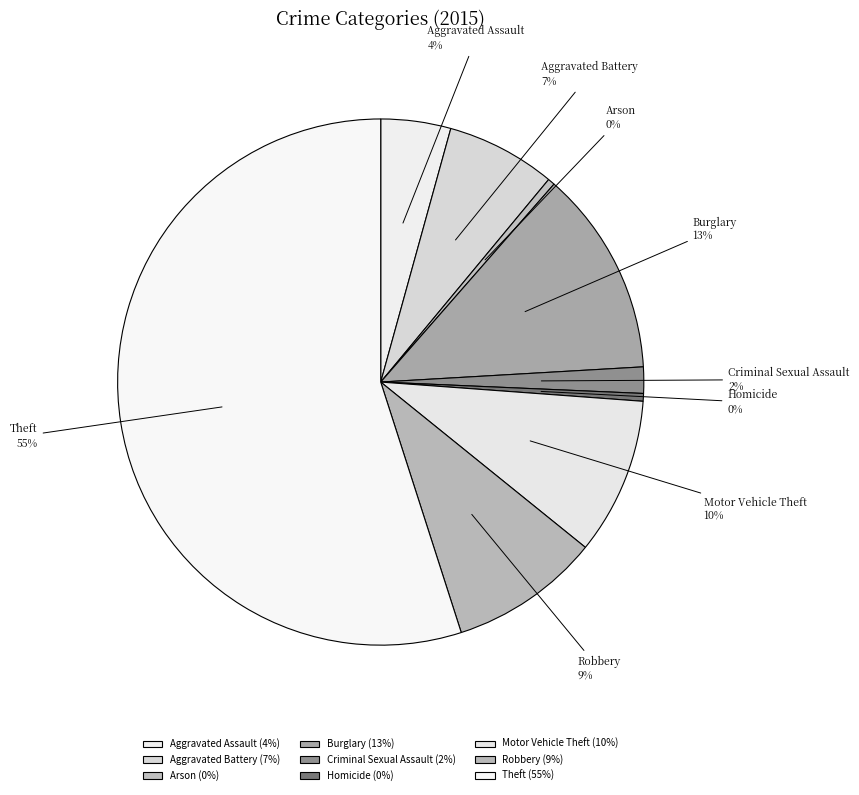

What is the largest slice in the pie chart?

Theft